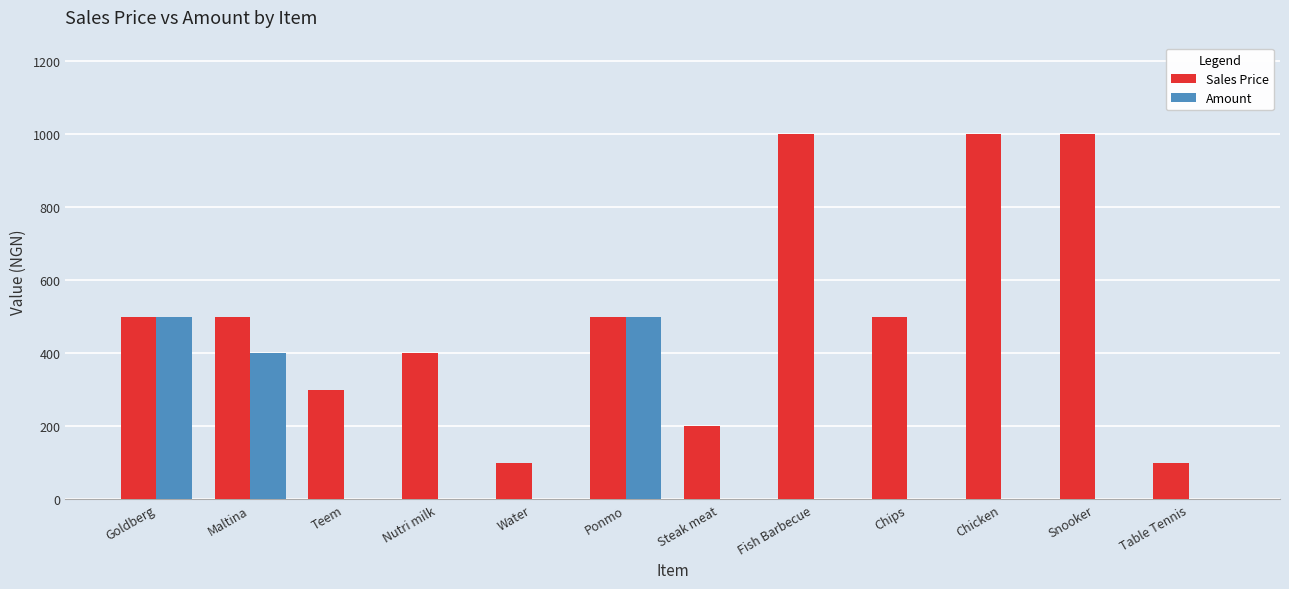

How many groups of bars are there?

12